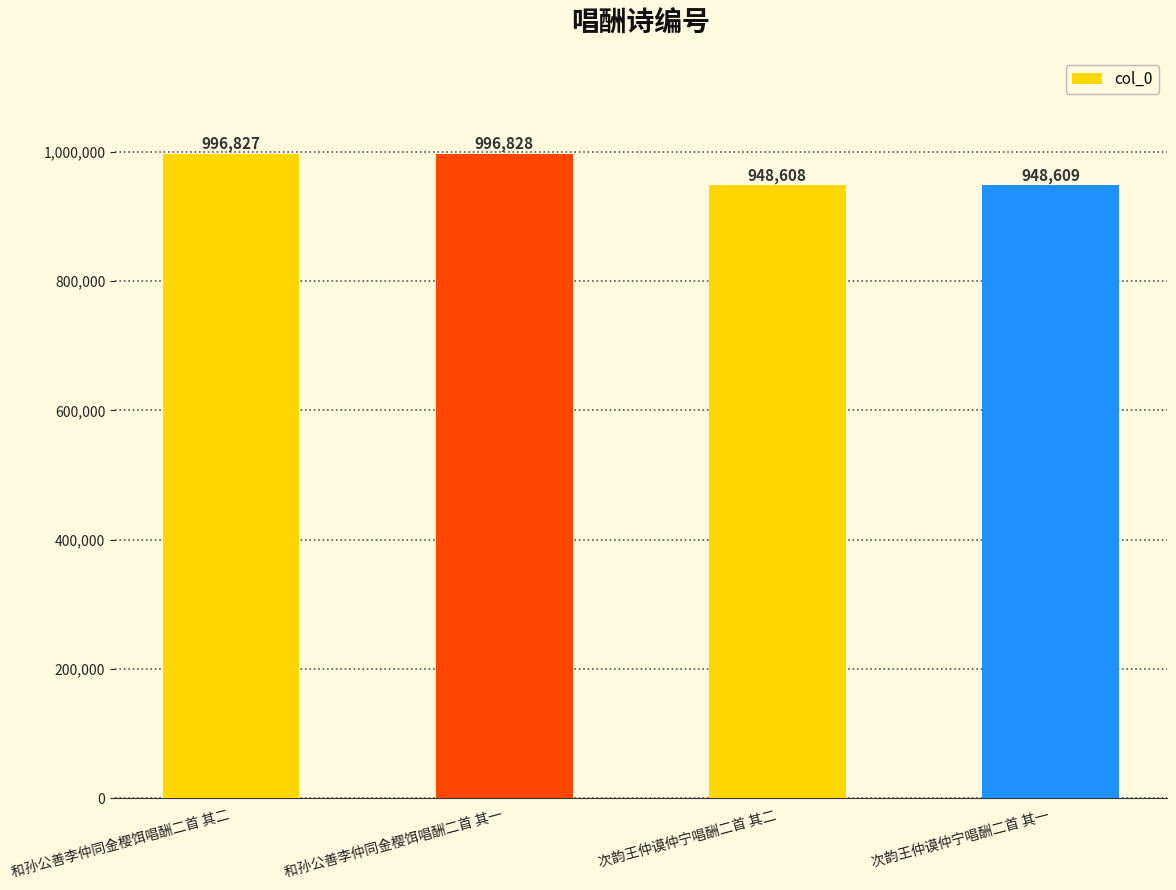

Are the bars grouped side by side (vs. stacked)?

No